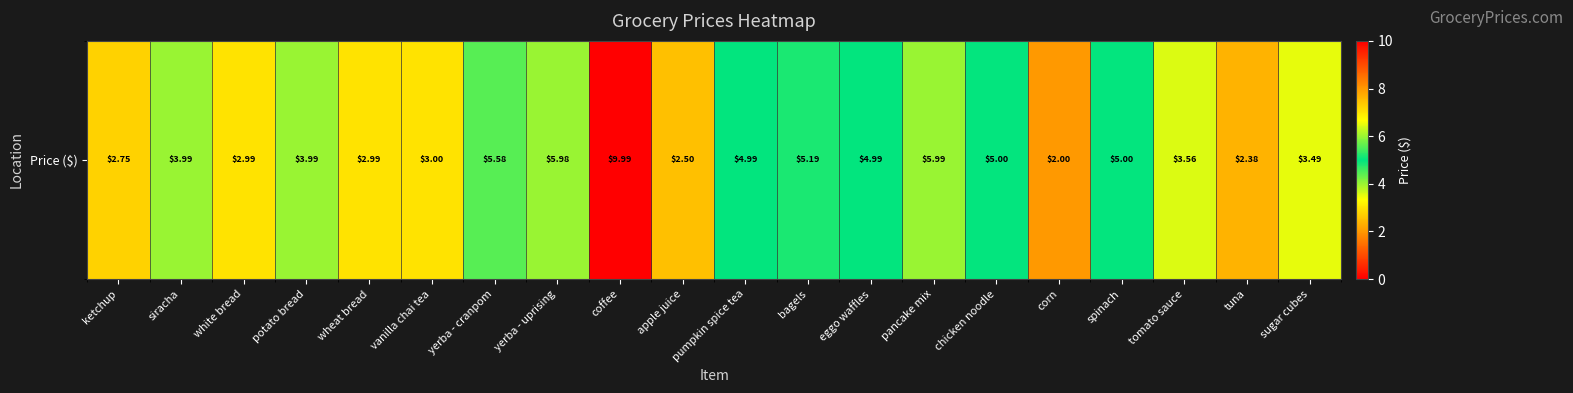

Where does the data first go above 3?

siracha